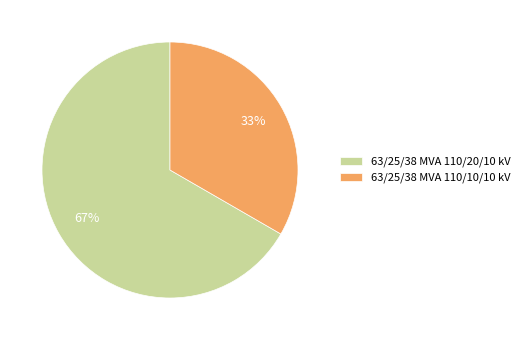

What is the majority slice?

63/25/38 MVA 110/20/10 kV